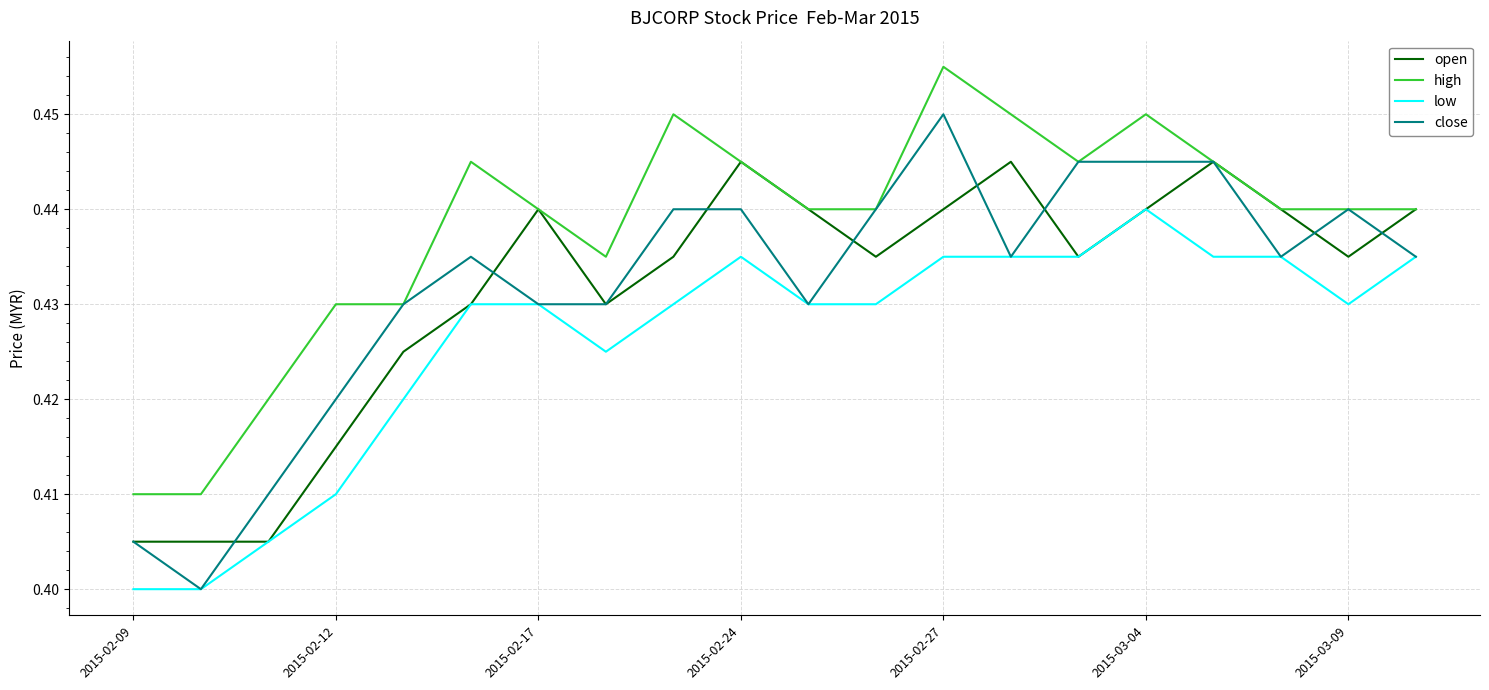

True or false: low and high cross at least once.

False